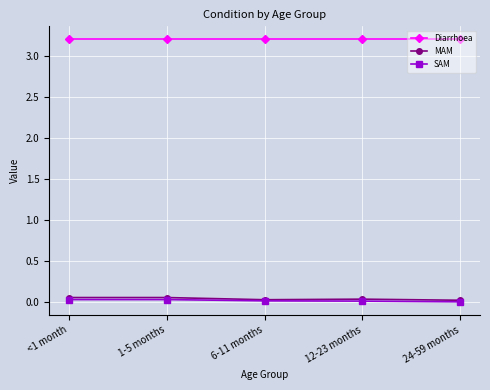

The Diarrhoea series shows 3.2 at 6-11 months. True or false?

True